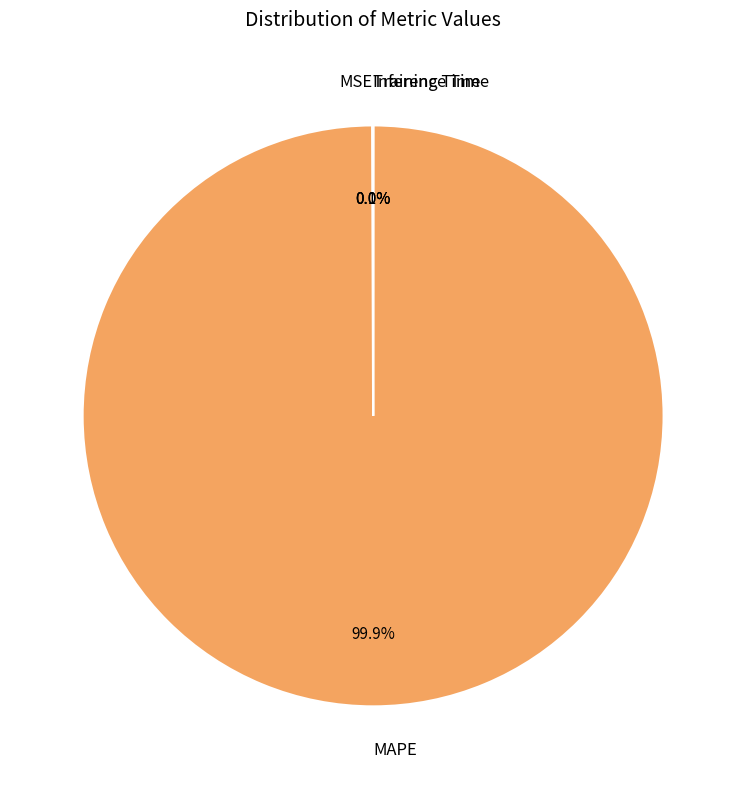

Is there a majority slice in this chart?

Yes